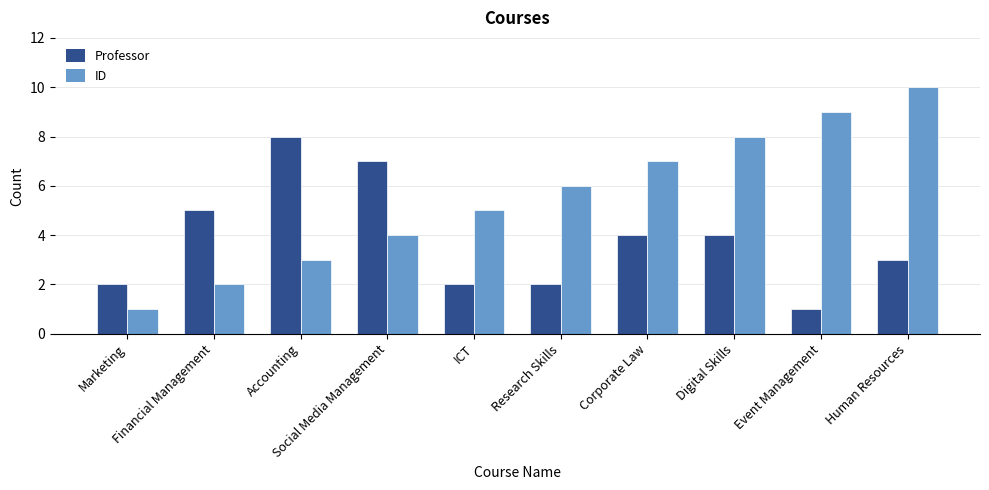

What is the smallest value displayed?

1